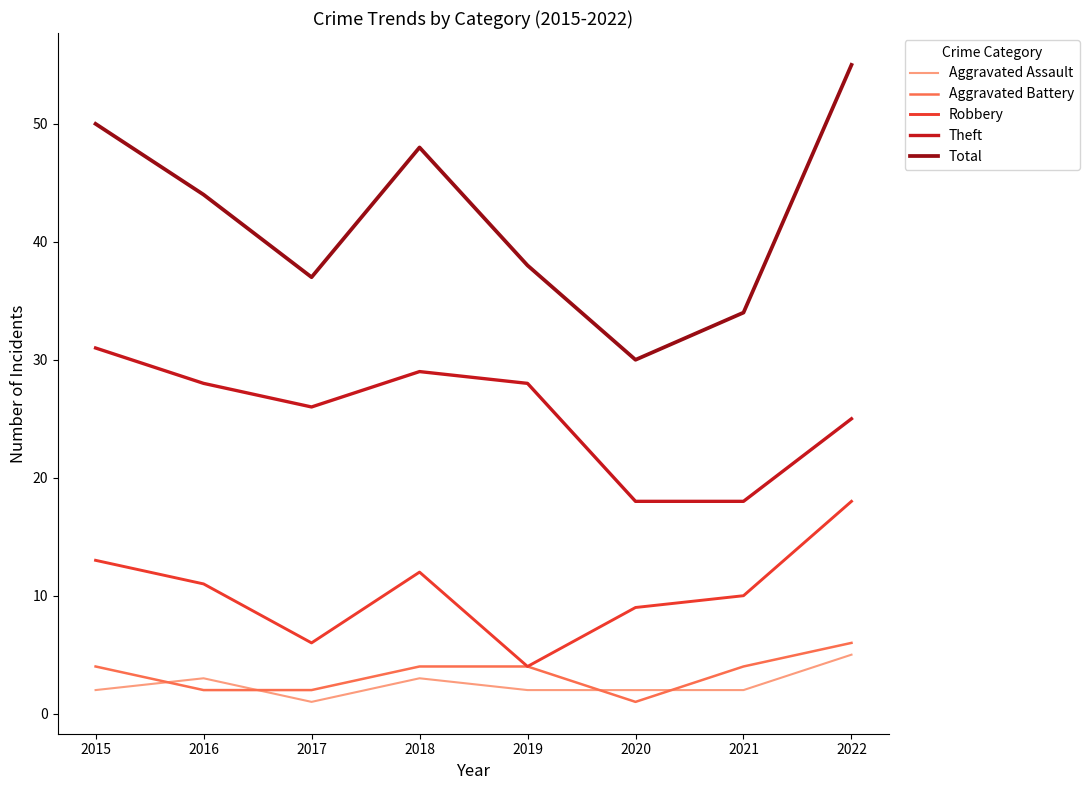

What is the highest value of the Robbery series?

18